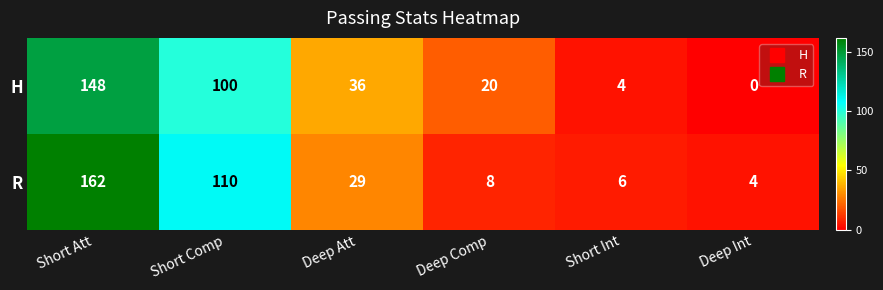

At which category does the chart reach its peak across all series?

Short Att